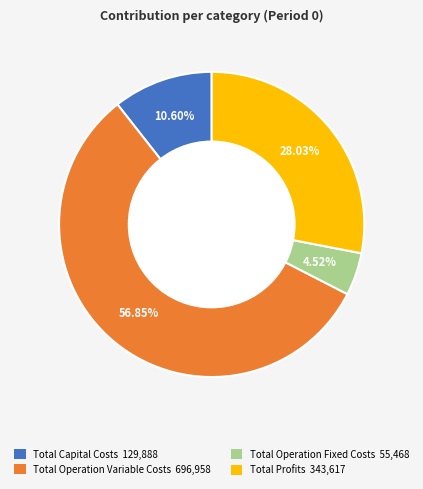

Is it true that Total Operation Variable Costs is 57% of the pie?

True